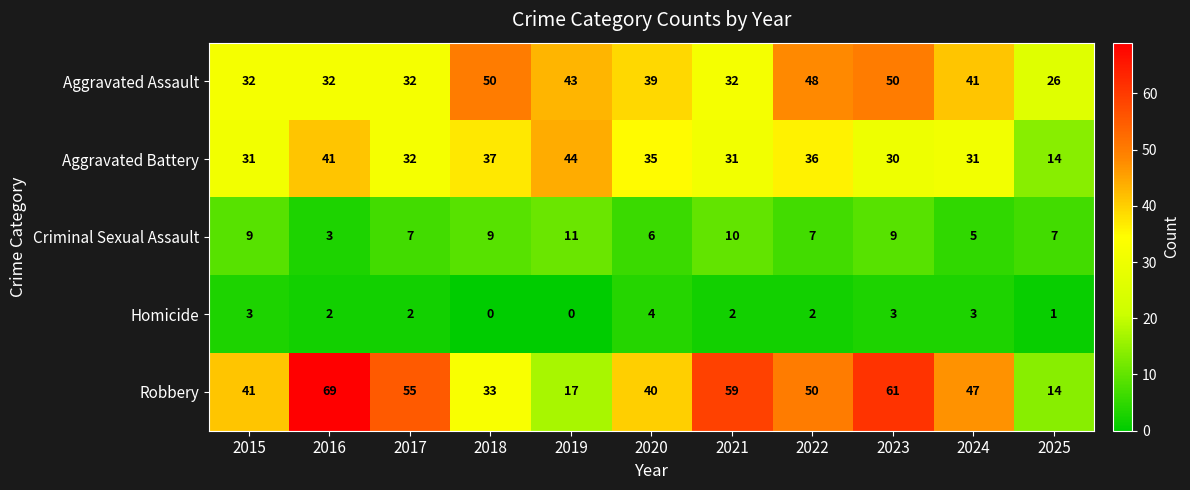

Where does the Homicide series first go above 2?

2015